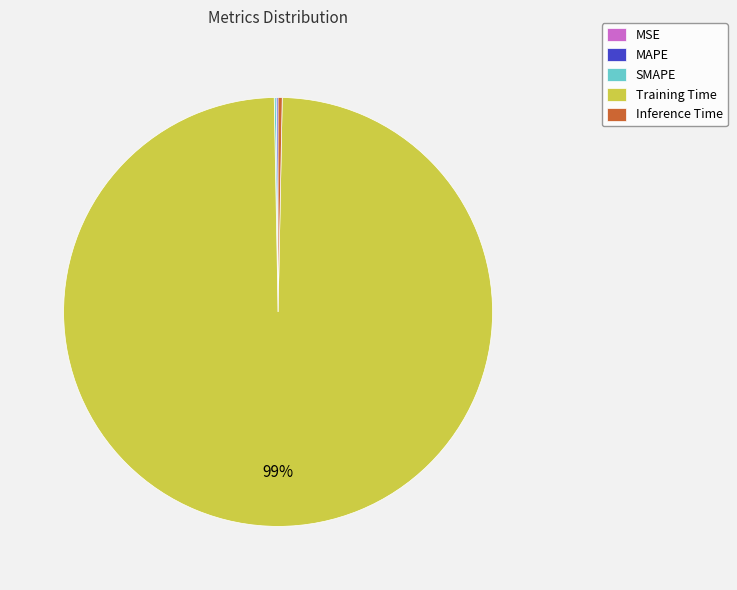

Which slice represents more than half of the pie?

Training Time